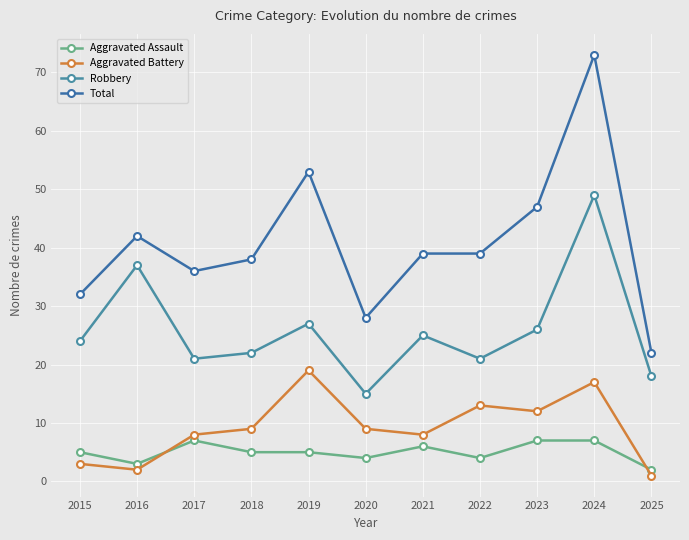

At which label does Total first exceed 39?

2016